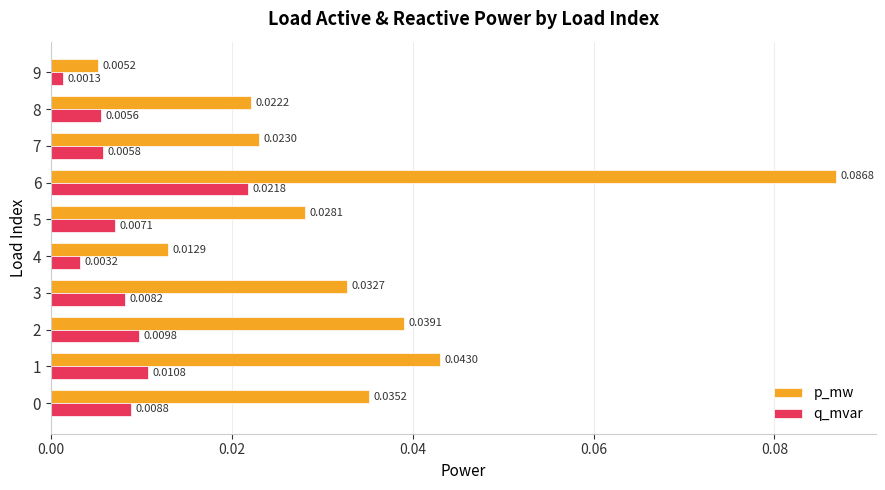

At how many categories does at least one series exceed 0?

10